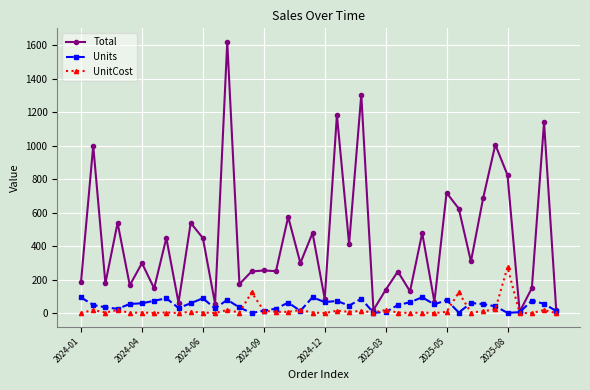

What is the value of the Units point at the 33rd from the left?

62.0